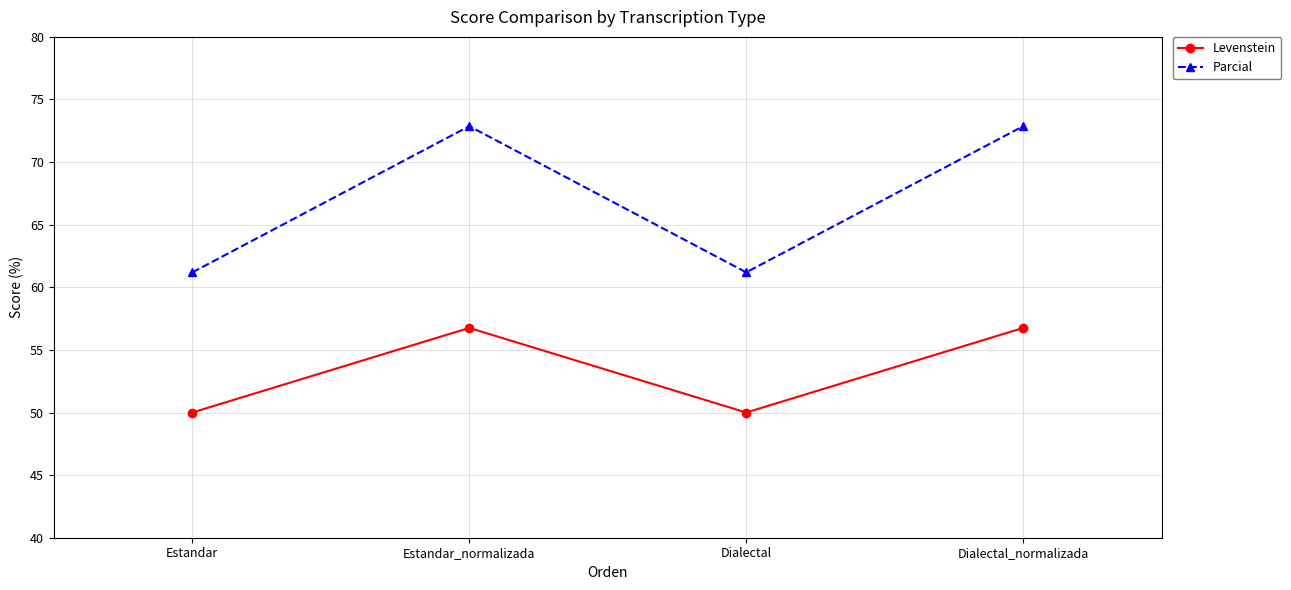

True or false: Parcial has more than 0 interior local peaks.

True